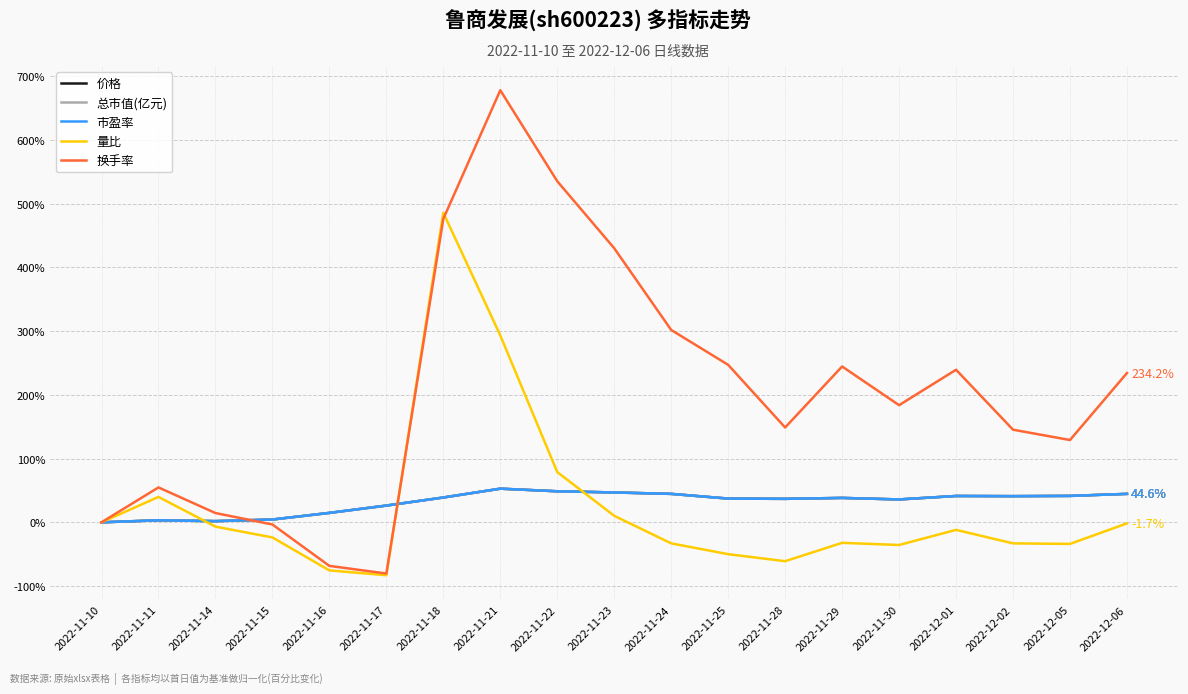

At which label is 量比 closest to 201?

2022-11-21